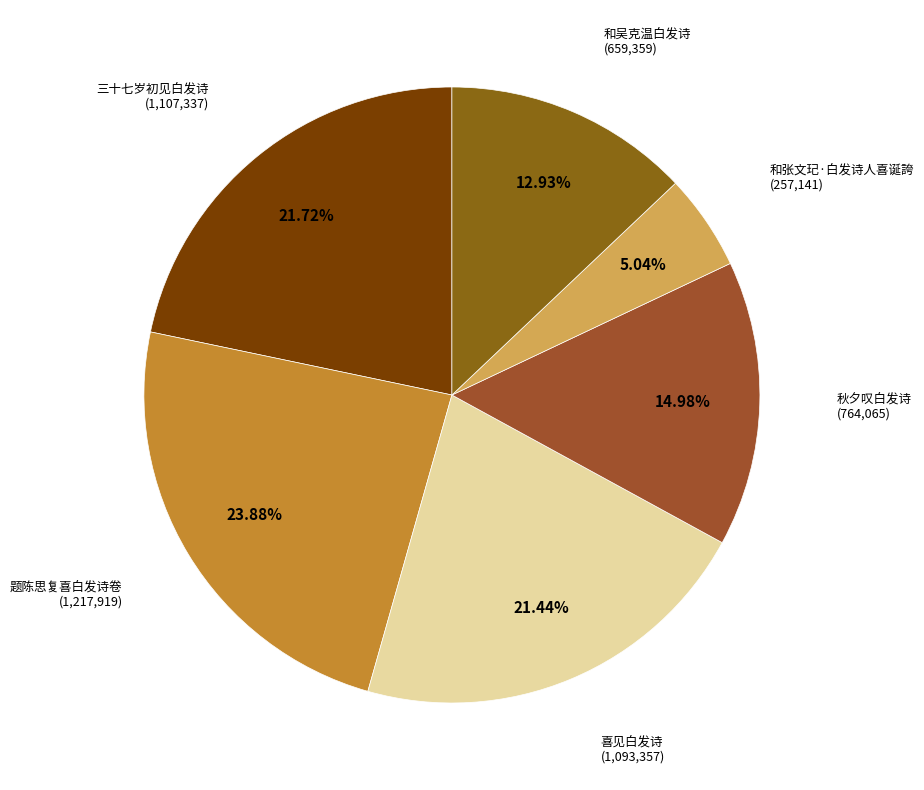

How many slices are in this pie chart?

6